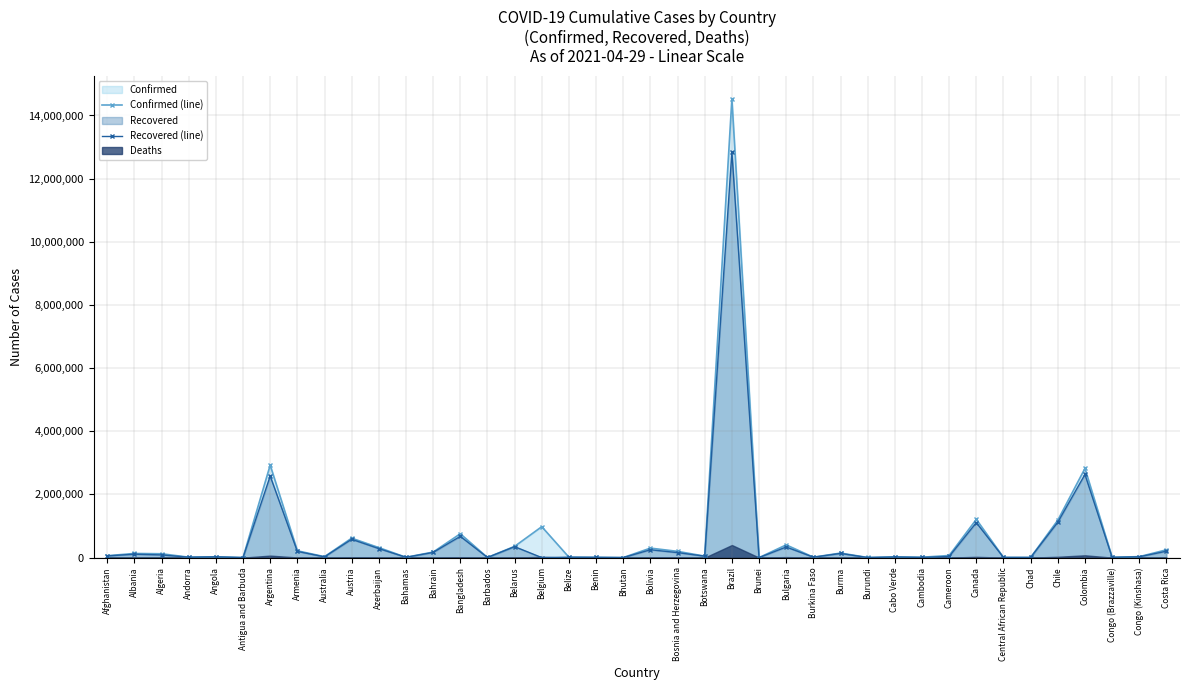

What is the difference between the Confirmed (line) values at Afghanistan and Congo (Brazzaville)?

48692